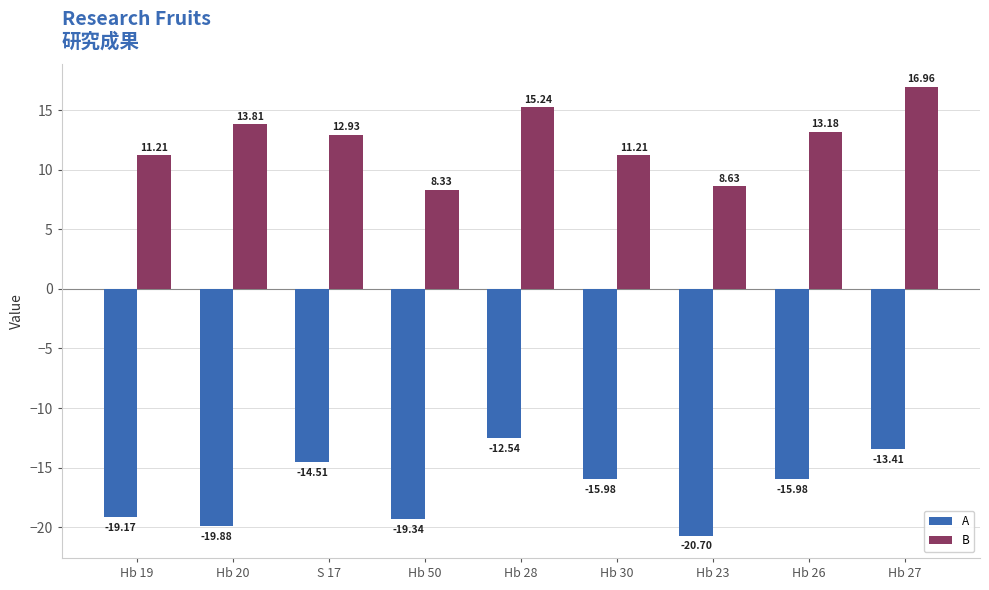

Is the value of A at Hb 23 greater than the value of B at Hb 20?

No